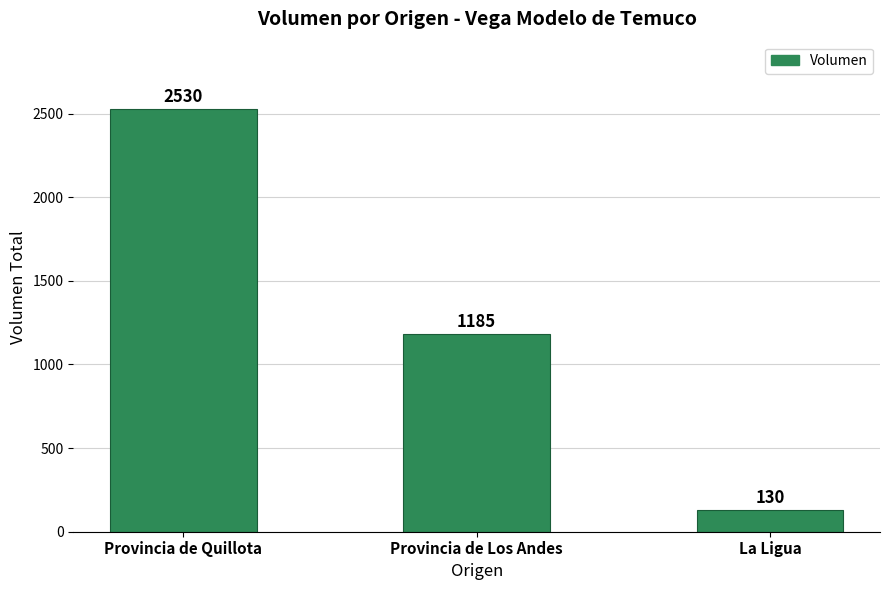

How many data points does each series have?

3